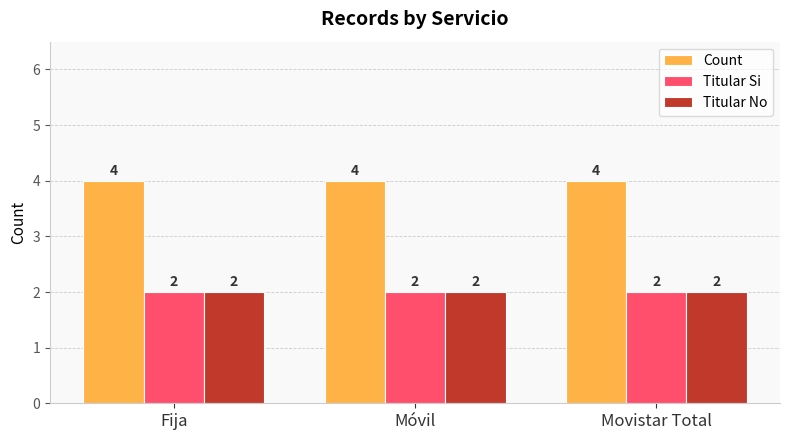

What is the total value across all series at Móvil?

8